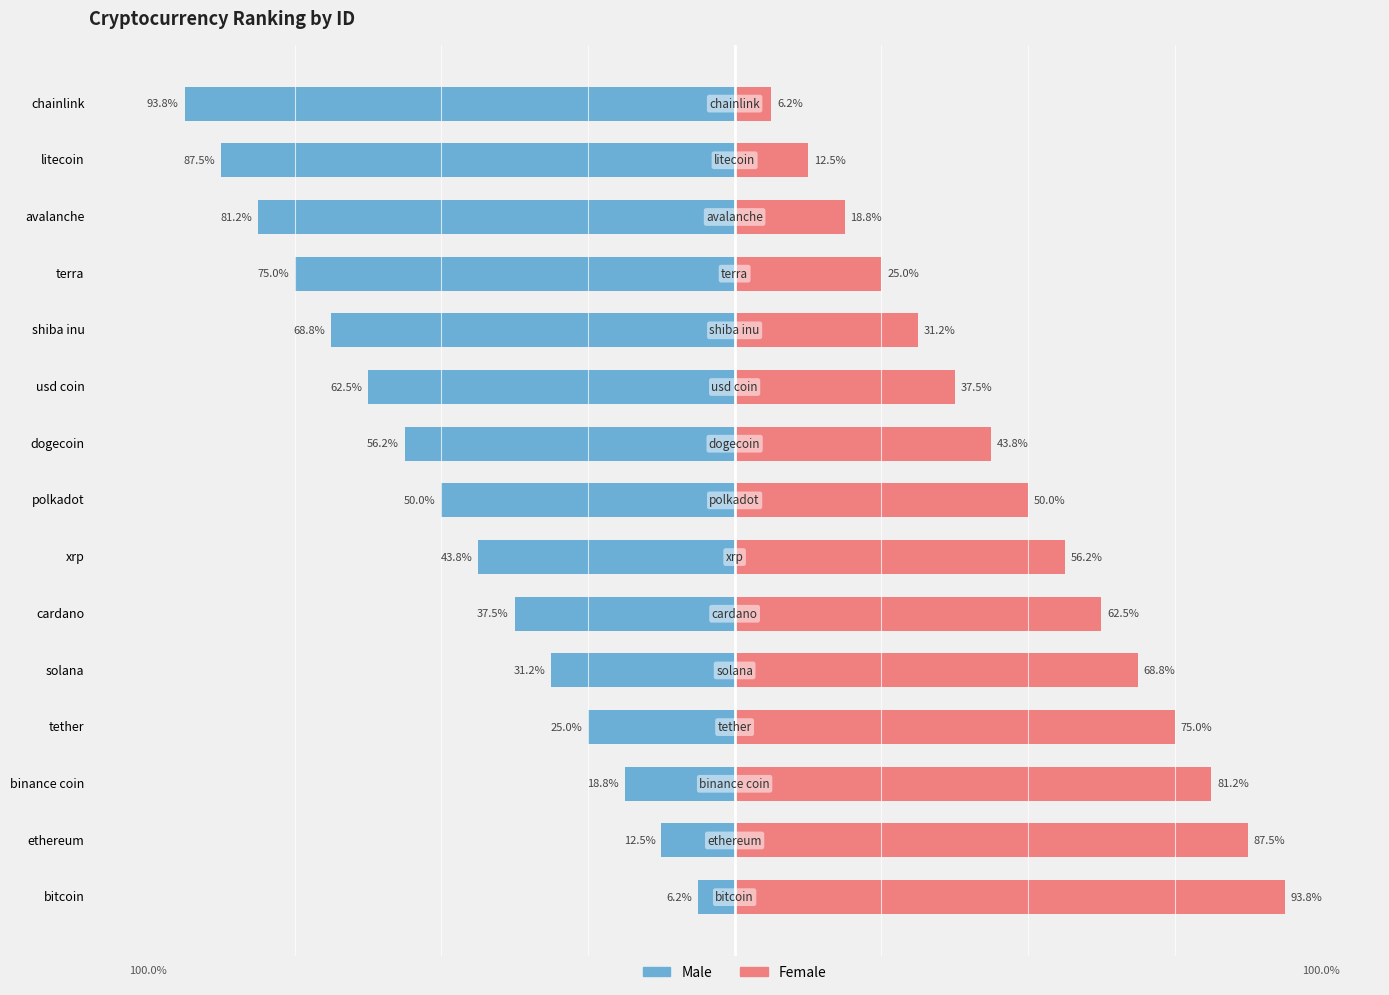

How many categories are shown in the chart?

15